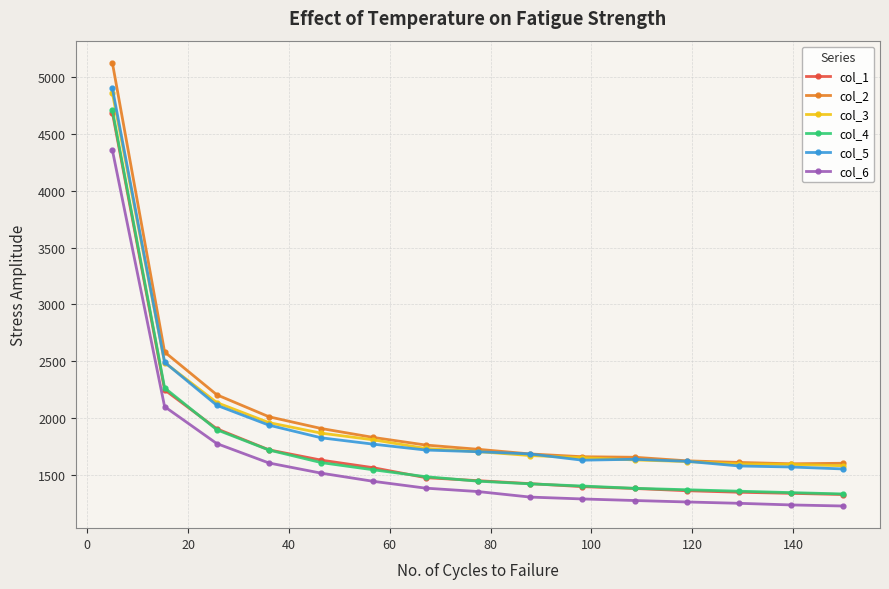

How many data points does each series have?

15